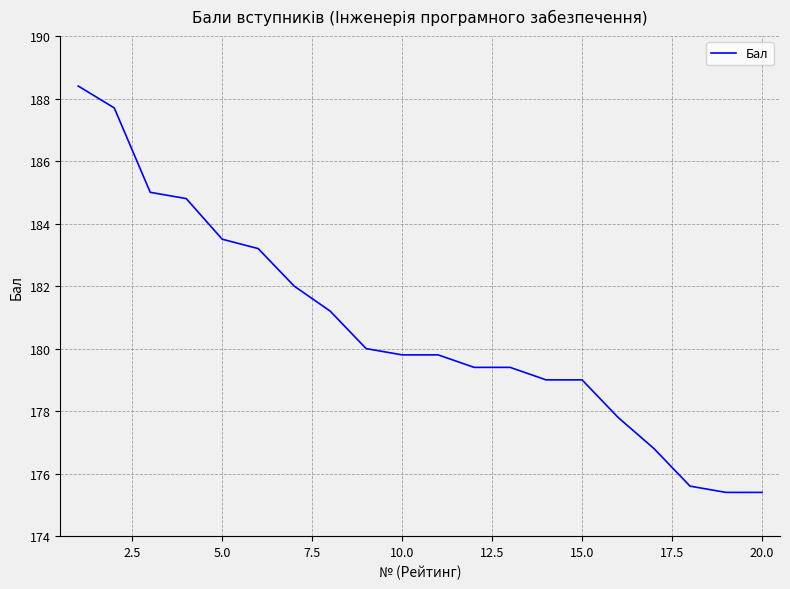

What is the maximum value shown in the chart?

188.4